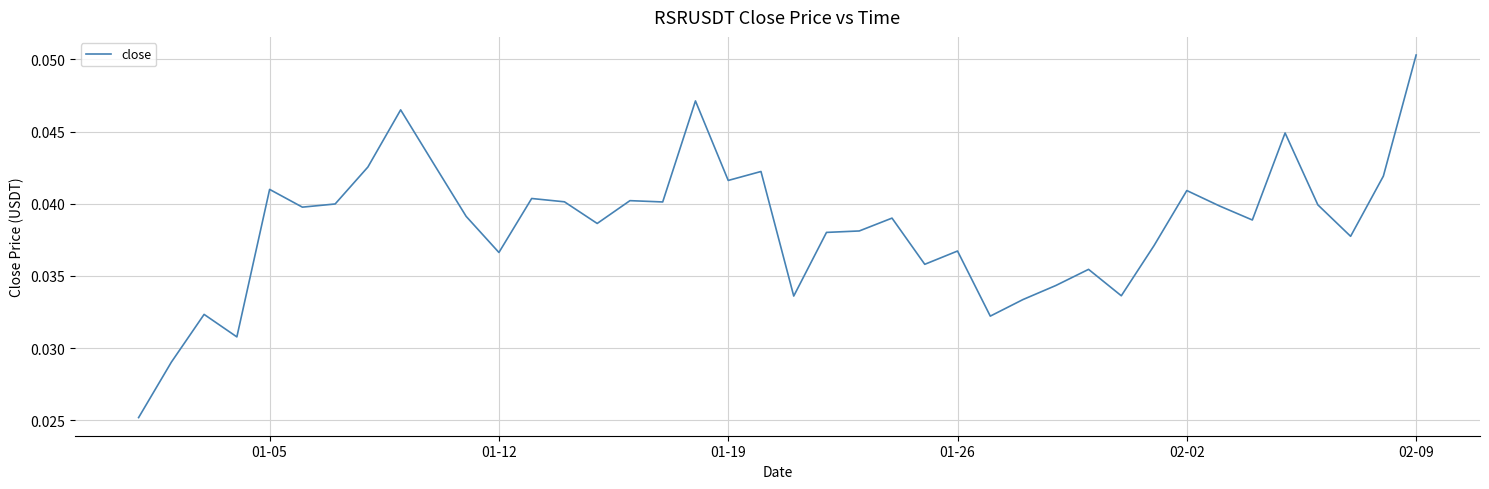

True or false: the data shows 0.1 at 01-12.

False